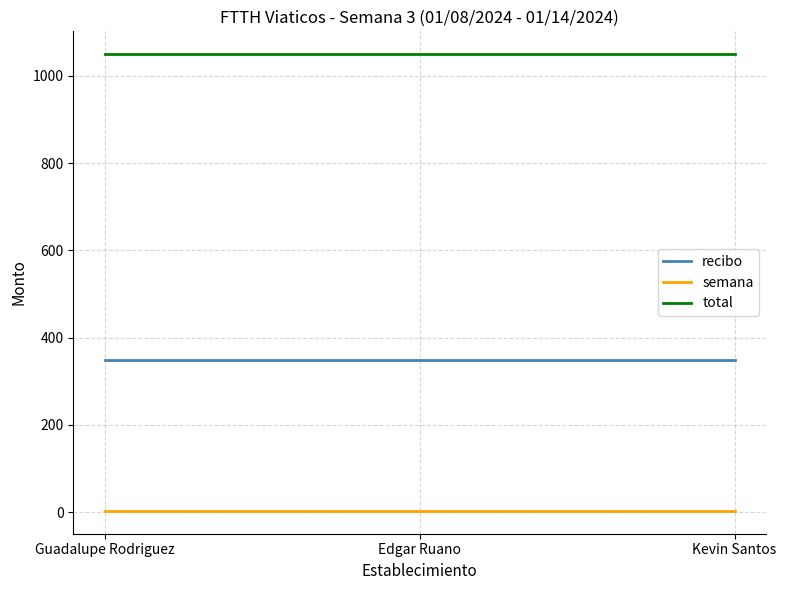

What is the sum of all total values?

3150